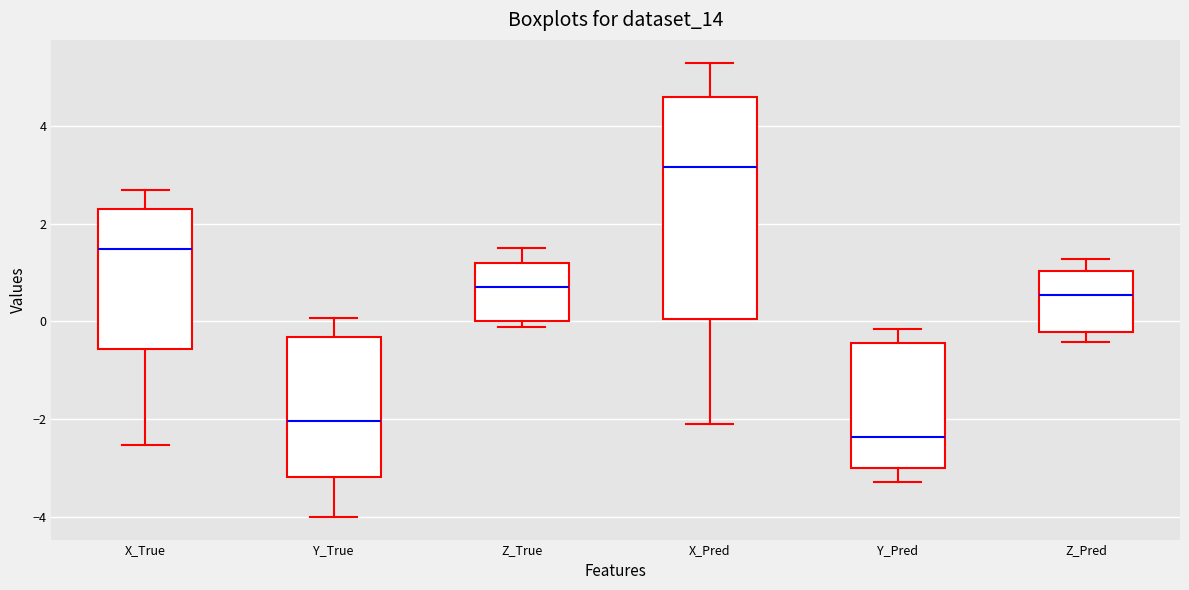

Reading left to right, transcribe this box plot: for each box, give where its median line is, the range the box spans, and where its two whiskers end, as read against the y-axis. The values are not printed on the chart, so give them approximately, as read against the axis.

X_True: median 1.4, box -0.6 to 2.2, whiskers -2.6 to 2.6
Y_True: median -2.0, box -3.2 to -0.4, whiskers -4.0 to 0.0
Z_True: median 0.6, box 0.0 to 1.2, whiskers -0.2 to 1.4
X_Pred: median 3.2, box 0.0 to 4.6, whiskers -2.0 to 5.2
Y_Pred: median -2.4, box -3.0 to -0.4, whiskers -3.2 to -0.2
Z_Pred: median 0.6, box -0.2 to 1.0, whiskers -0.4 to 1.2